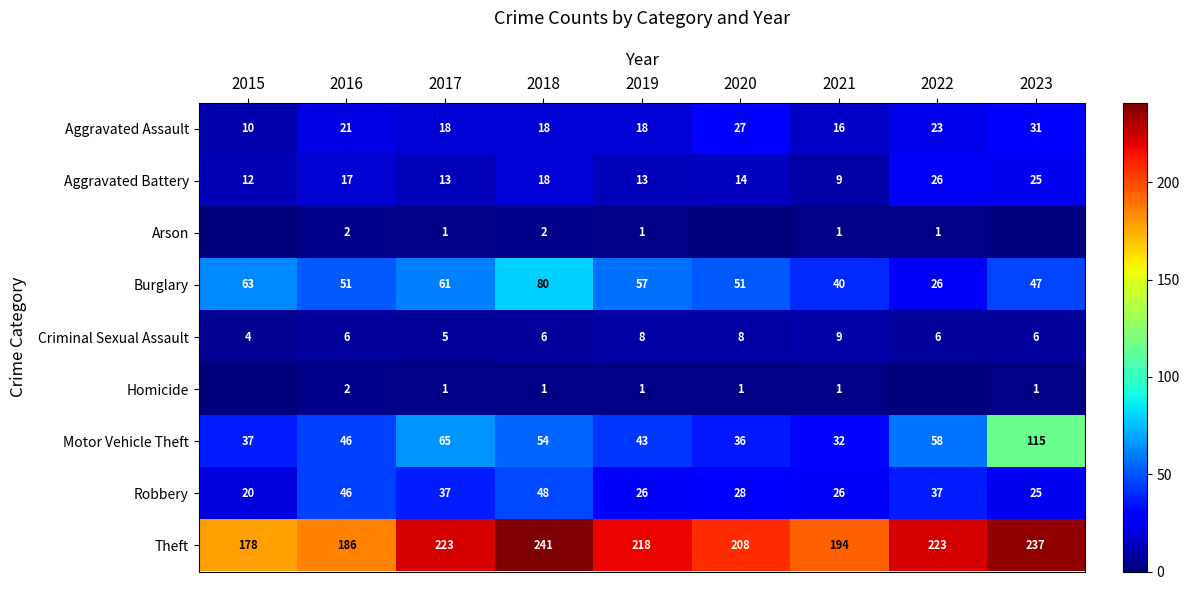

Where does the Robbery series first go above 28?

2016